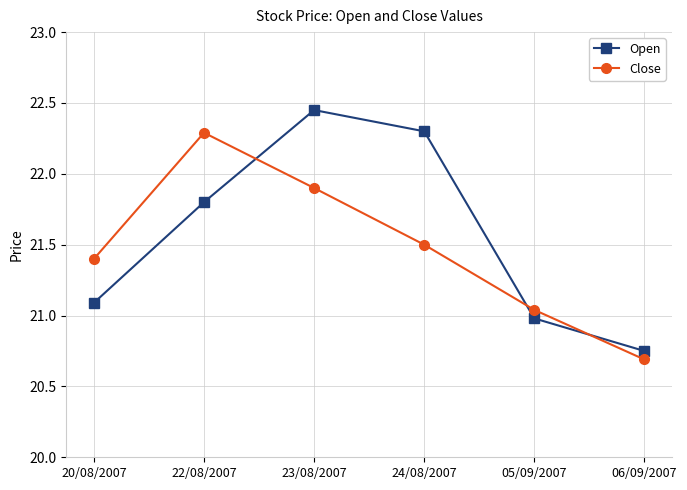

At which category is the sum across all series the highest?

23/08/2007